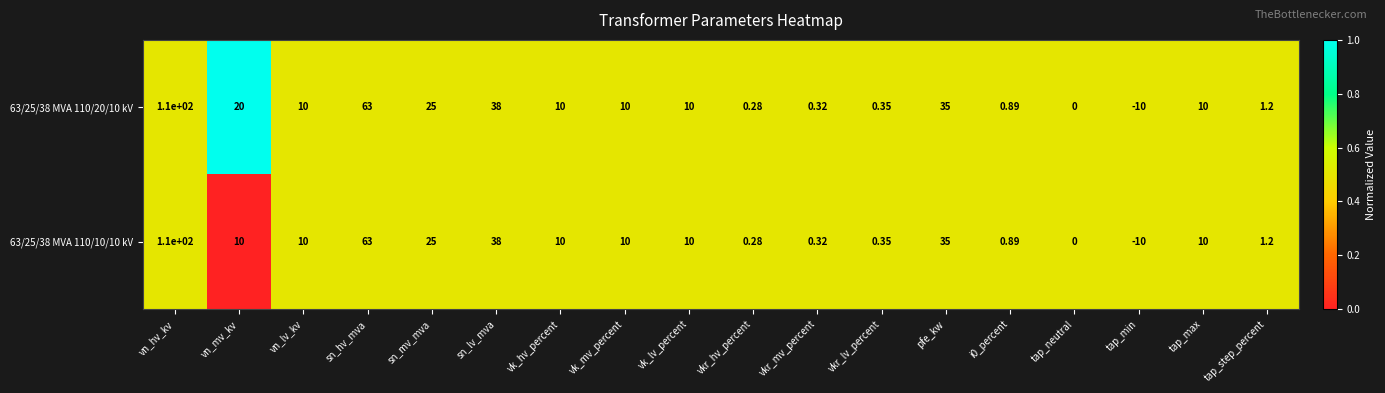

Where does the 63/25/38 MVA 110/10/10 kV series first go above 10?

vn_hv_kv